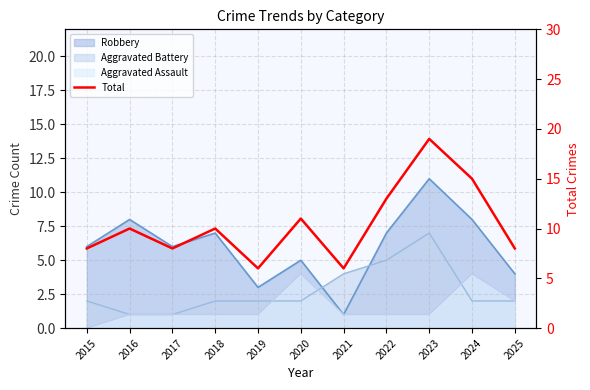

Where is the first local minimum?

2017